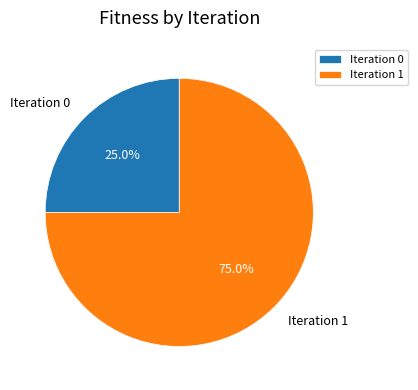

Rank the categories by value from lowest to highest.

Iteration 0, Iteration 1